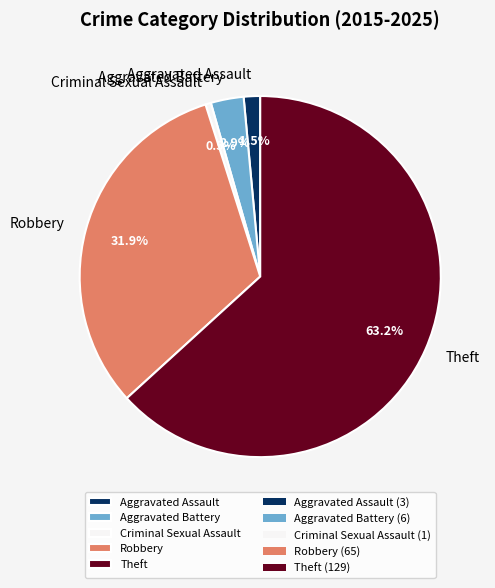

Is there any slice that represents more than half of the pie?

Yes